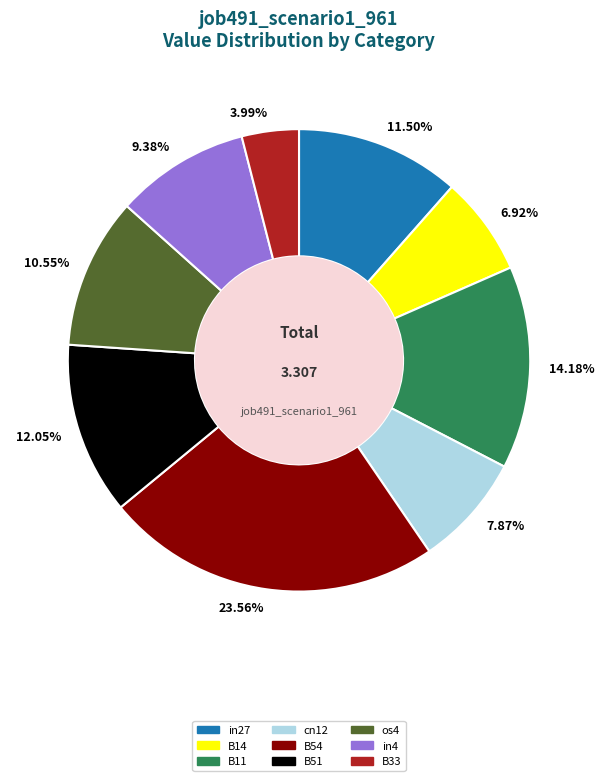

Rank the categories by value from lowest to highest.

B33, B14, cn12, in4, os4, in27, B51, B11, B54